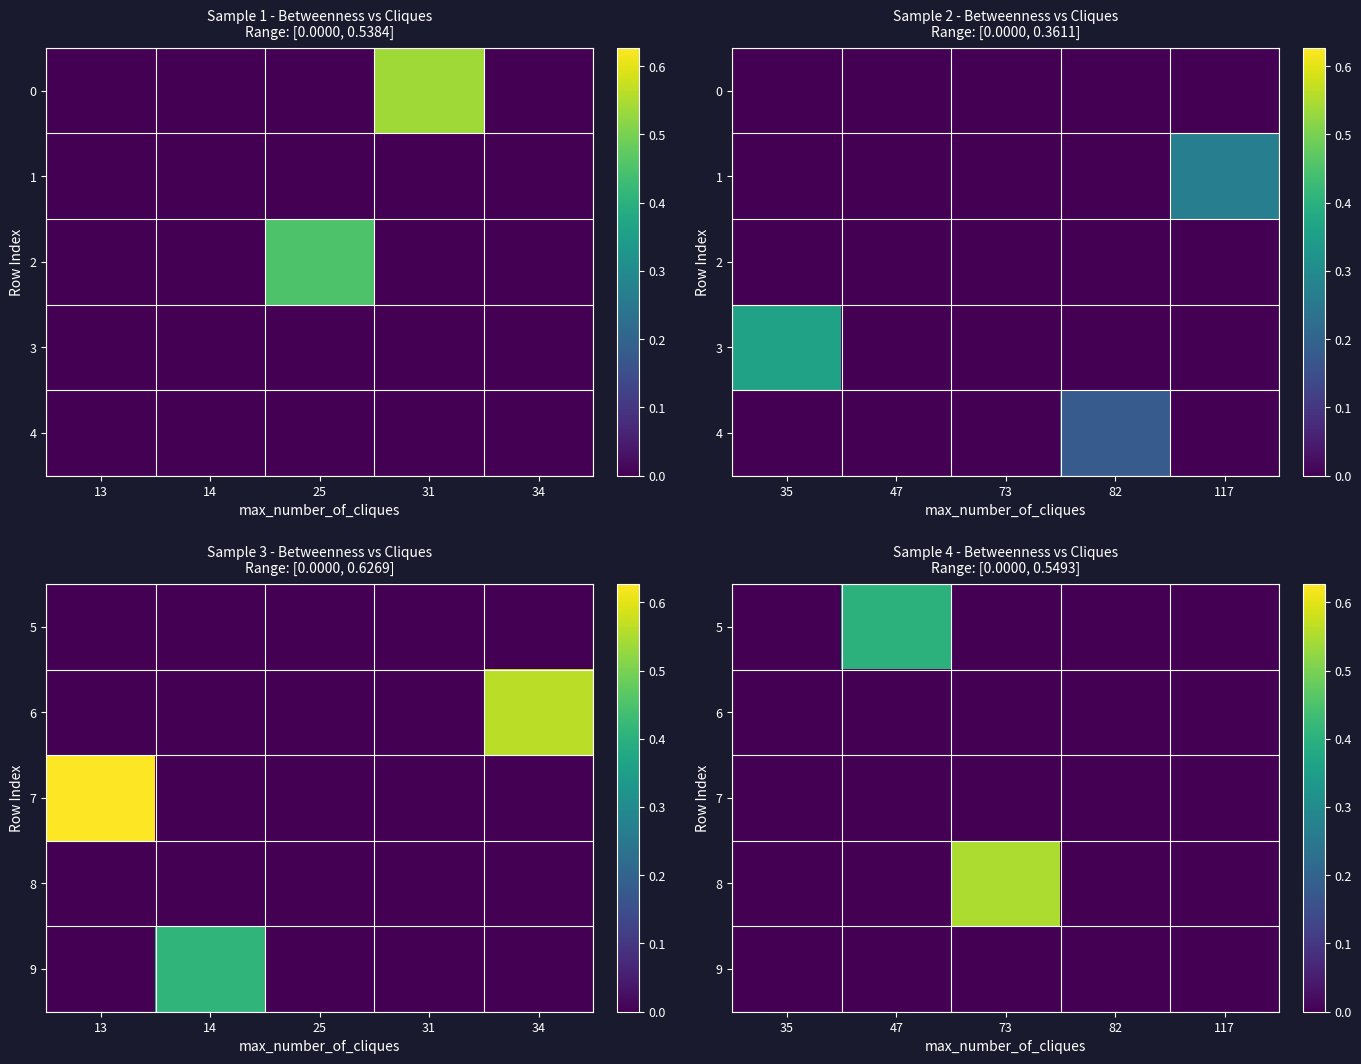

What is the spread (max minus min) of values at 73?

0.5